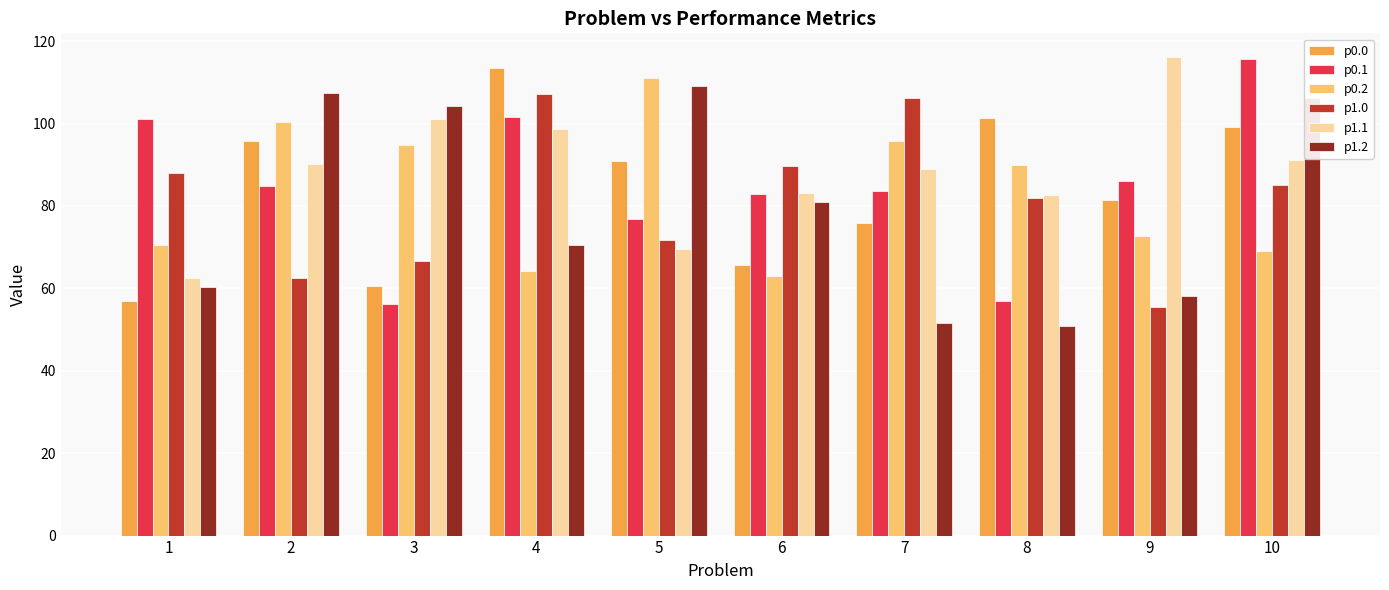

What value does the p0.2 series have at 8?

89.9